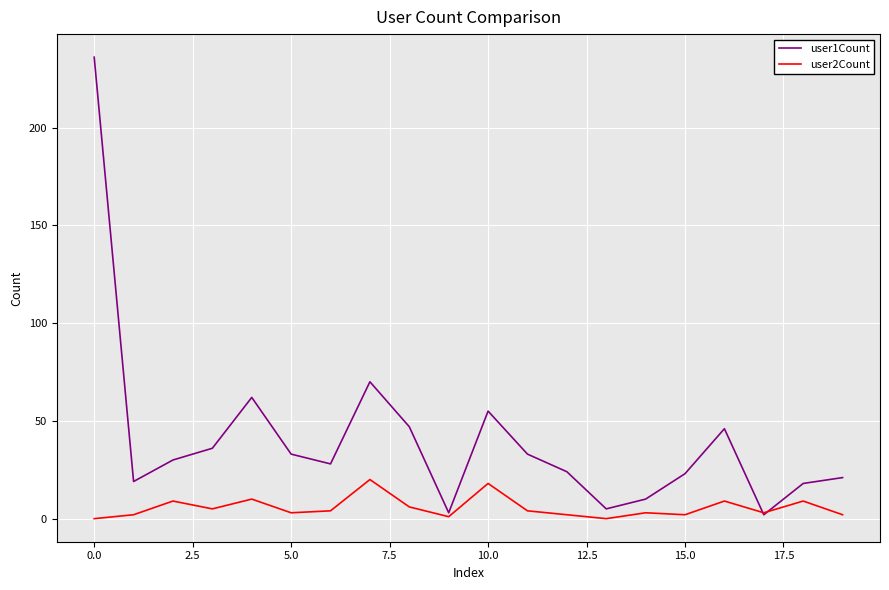

Rank the series by their average value, from highest to lowest.

user1Count, user2Count